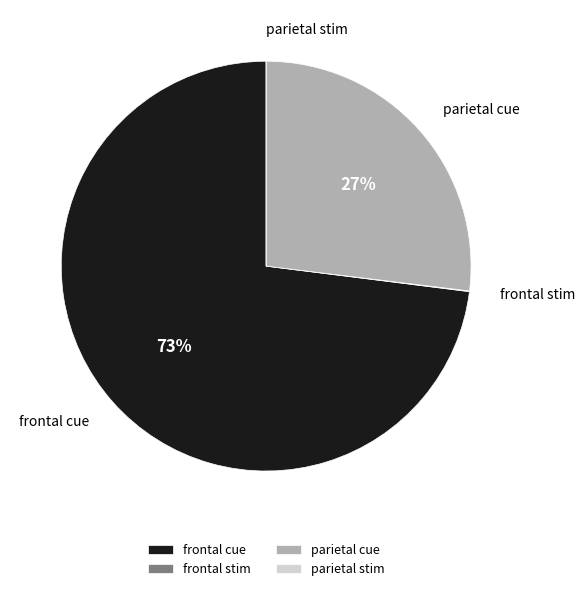

To the nearest percent, what percentage of the pie is frontal cue?

73%